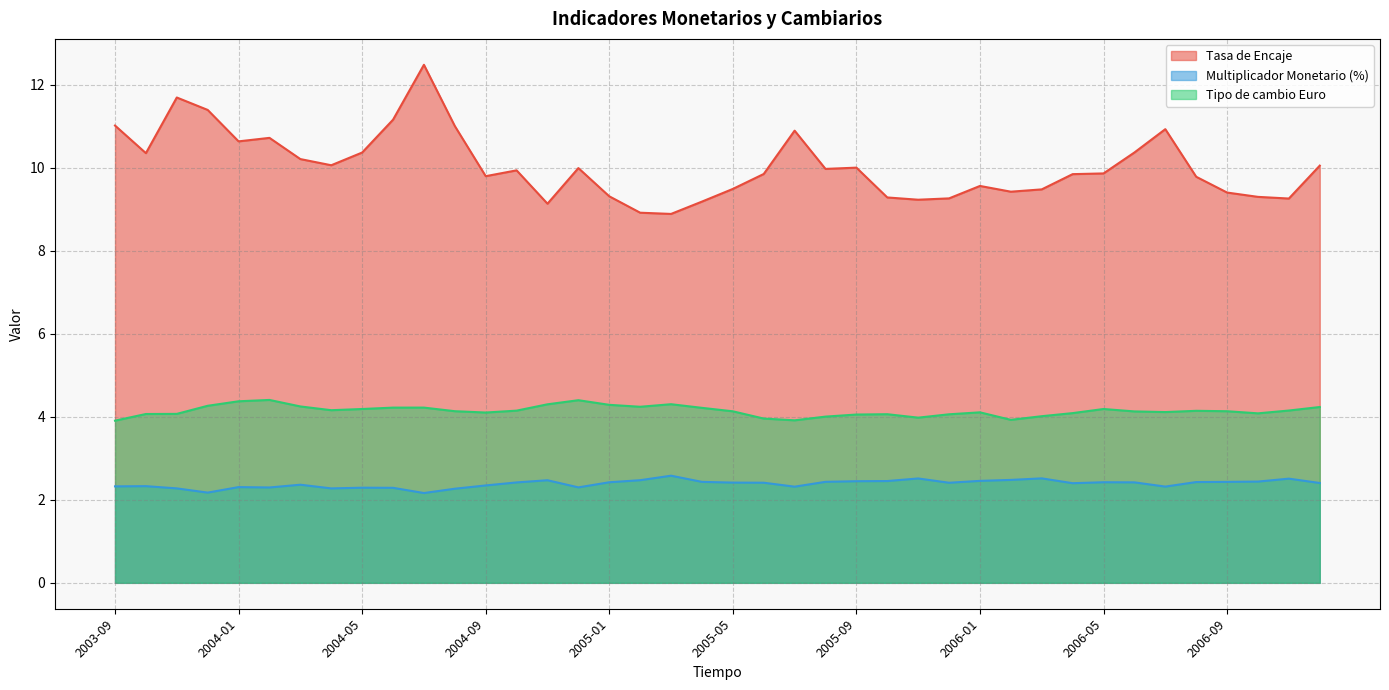

Reading left to right, extract all data points from this chart.

Tasa de Encaje: 2003-09=11.0	2003-10=10.3	2003-11=11.7	2003-12=11.4	2004-01=10.6	2004-02=10.7	2004-03=10.2	2004-04=10.1	2004-05=10.4	2004-06=11.2	2004-07=12.5	2004-08=11.0	2004-09=9.8	2004-10=9.9	2004-11=9.1	2004-12=10.0	2005-01=9.3	2005-02=8.9	2005-03=8.9	2005-04=9.2	2005-05=9.5	2005-06=9.8	2005-07=10.9	2005-08=10.0	2005-09=10.0	2005-10=9.3	2005-11=9.2	2005-12=9.3	2006-01=9.6	2006-02=9.4	2006-03=9.5	2006-04=9.8	2006-05=9.9	2006-06=10.4	2006-07=10.9	2006-08=9.8	2006-09=9.4	2006-10=9.3	2006-11=9.3	2006-12=10.0
Multiplicador Monetario (%): 2003-09=2.3	2003-10=2.3	2003-11=2.3	2003-12=2.2	2004-01=2.3	2004-02=2.3	2004-03=2.4	2004-04=2.3	2004-05=2.3	2004-06=2.3	2004-07=2.2	2004-08=2.3	2004-09=2.3	2004-10=2.4	2004-11=2.5	2004-12=2.3	2005-01=2.4	2005-02=2.5	2005-03=2.6	2005-04=2.4	2005-05=2.4	2005-06=2.4	2005-07=2.3	2005-08=2.4	2005-09=2.4	2005-10=2.5	2005-11=2.5	2005-12=2.4	2006-01=2.5	2006-02=2.5	2006-03=2.5	2006-04=2.4	2006-05=2.4	2006-06=2.4	2006-07=2.3	2006-08=2.4	2006-09=2.4	2006-10=2.4	2006-11=2.5	2006-12=2.4
Tipo de cambio Euro: 2003-09=3.9	2003-10=4.1	2003-11=4.1	2003-12=4.3	2004-01=4.4	2004-02=4.4	2004-03=4.2	2004-04=4.2	2004-05=4.2	2004-06=4.2	2004-07=4.2	2004-08=4.1	2004-09=4.1	2004-10=4.1	2004-11=4.3	2004-12=4.4	2005-01=4.3	2005-02=4.2	2005-03=4.3	2005-04=4.2	2005-05=4.1	2005-06=4.0	2005-07=3.9	2005-08=4.0	2005-09=4.1	2005-10=4.1	2005-11=4.0	2005-12=4.1	2006-01=4.1	2006-02=3.9	2006-03=4.0	2006-04=4.1	2006-05=4.2	2006-06=4.1	2006-07=4.1	2006-08=4.1	2006-09=4.1	2006-10=4.1	2006-11=4.2	2006-12=4.2